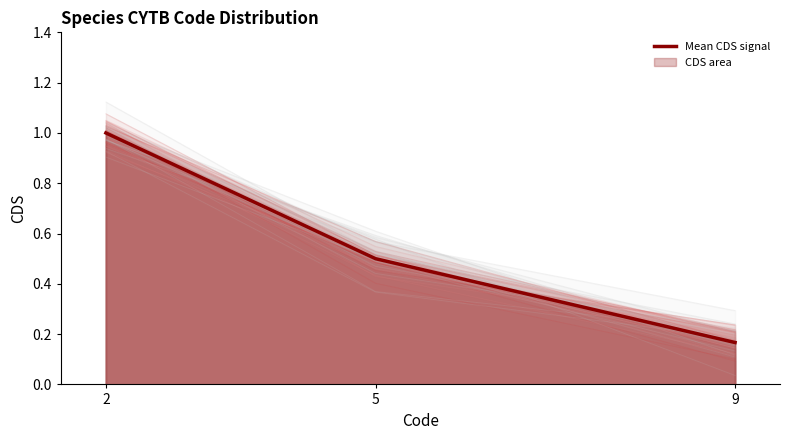

Rank the categories by value from lowest to highest.

9, 5, 2